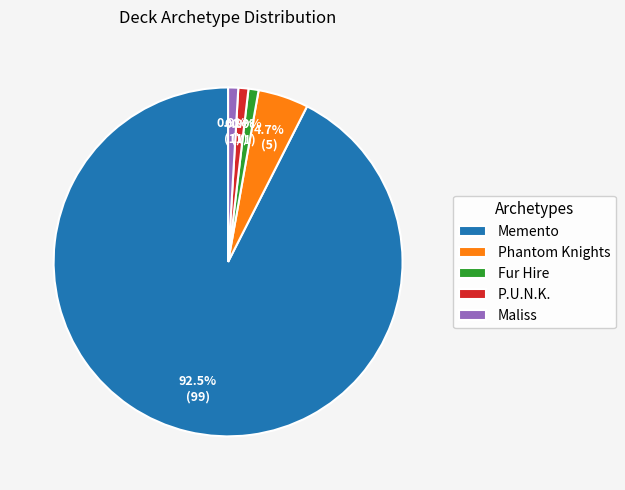

What percentage is NOT represented by Fur Hire?

99.1%